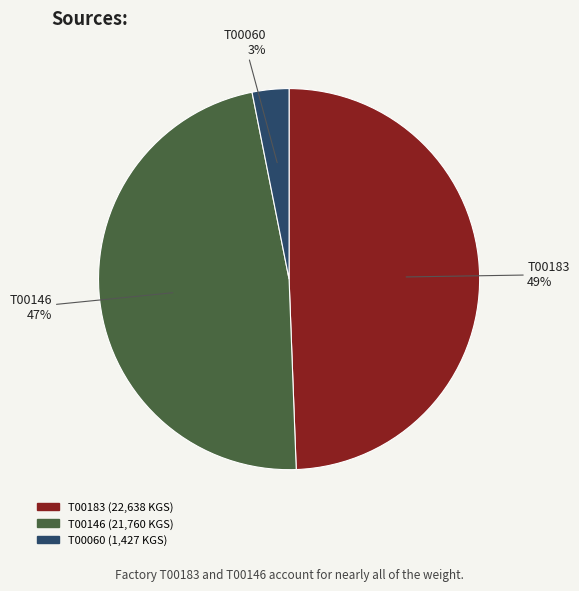

Does T00183 account for over 50% of the chart?

No